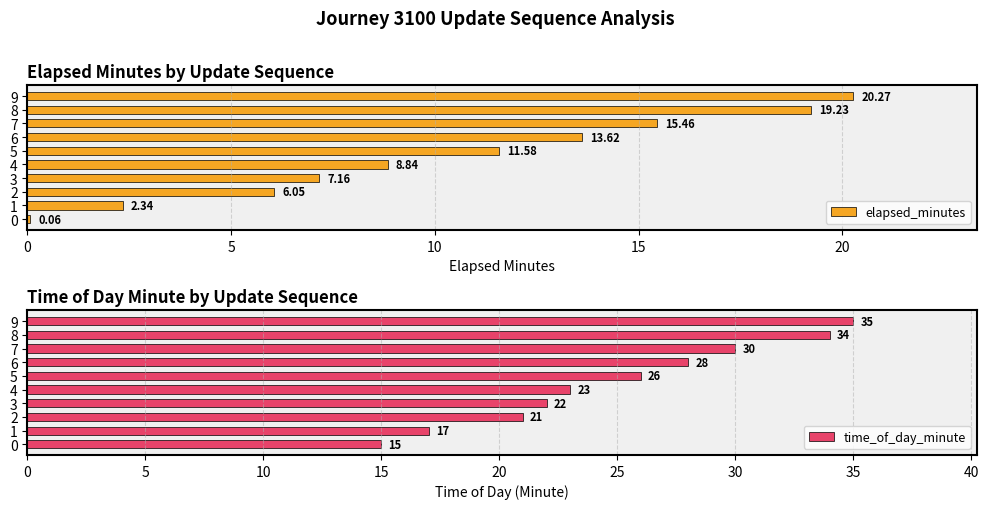

What is the label of the 3rd bar from the right?

7